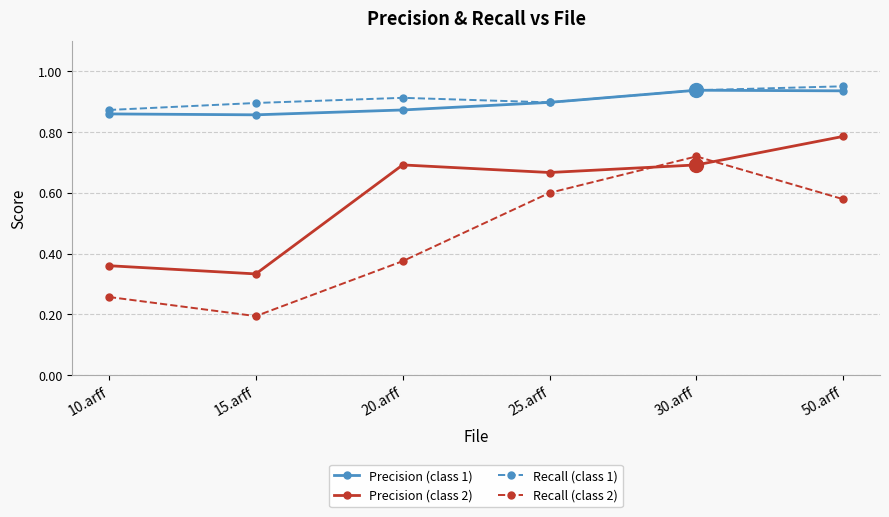

What is the total value across all series at 25.arff?

3.1